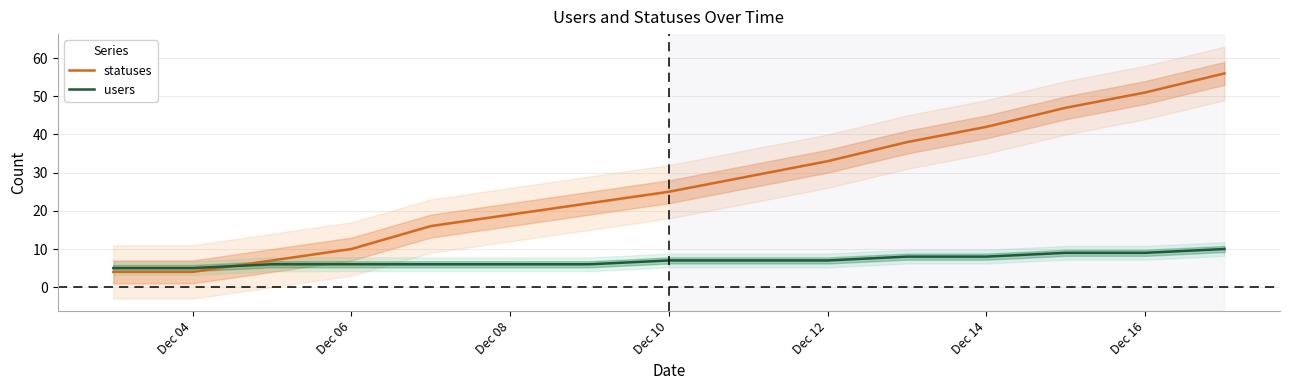

The value of users at Dec 14 is 8. True or false?

True